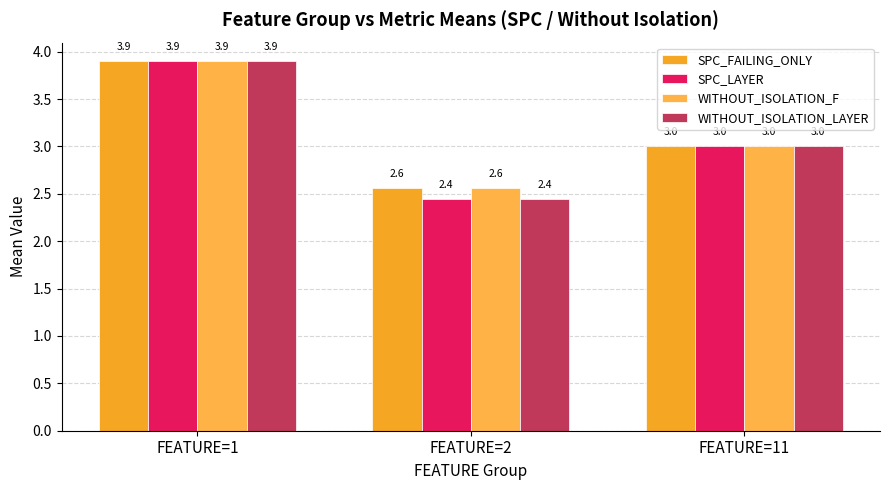

At which category is the sum across all series the highest?

FEATURE=1